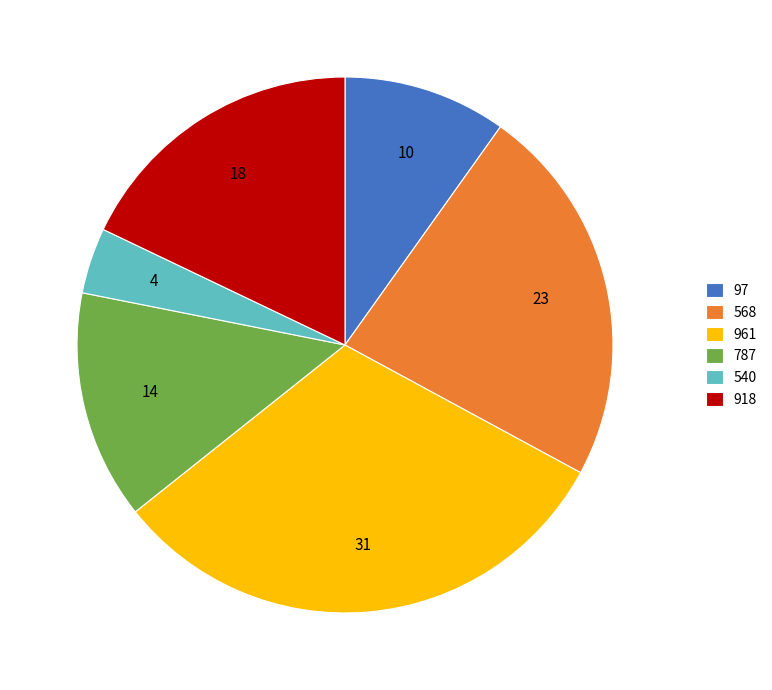

Approximately how many times larger is the value at 97 compared to 918?

0.6